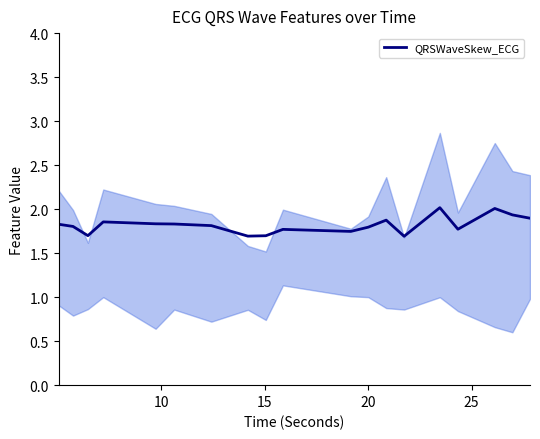

What is the highest value of the QRSWaveSkew_ECG series?

2.0